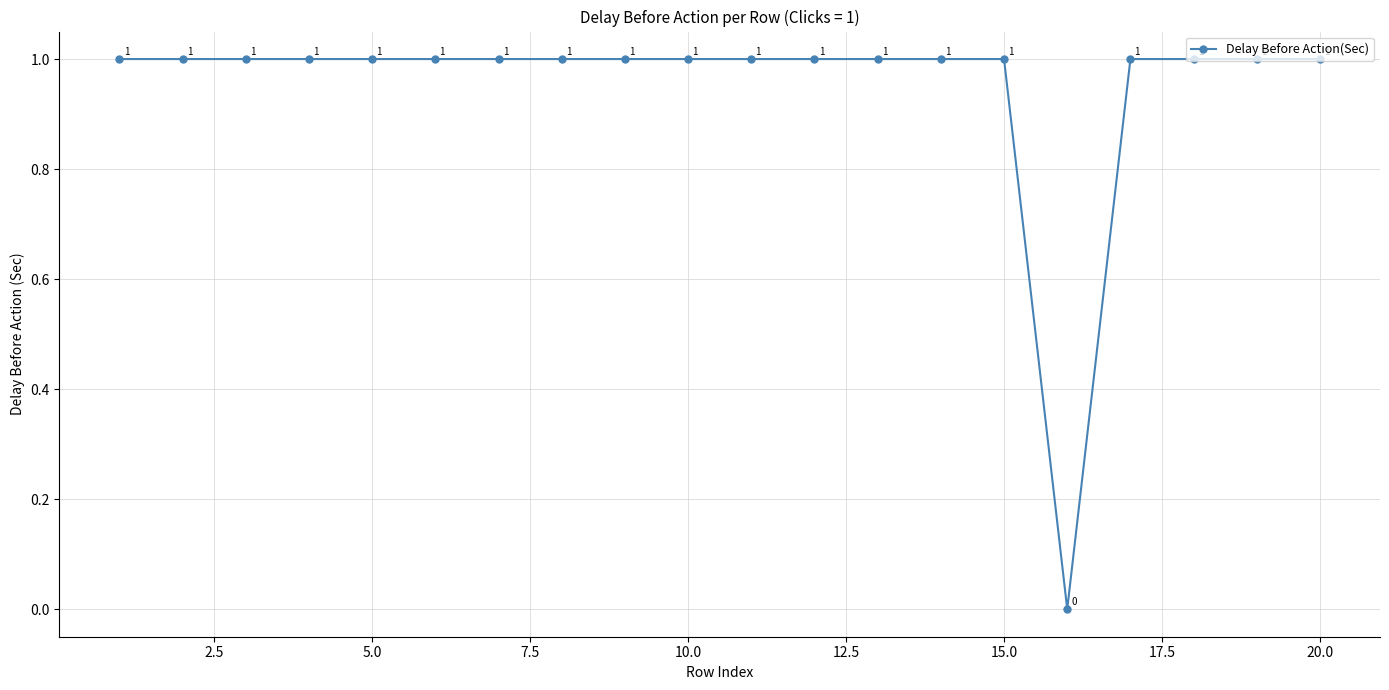

What is the sum of all values?

19